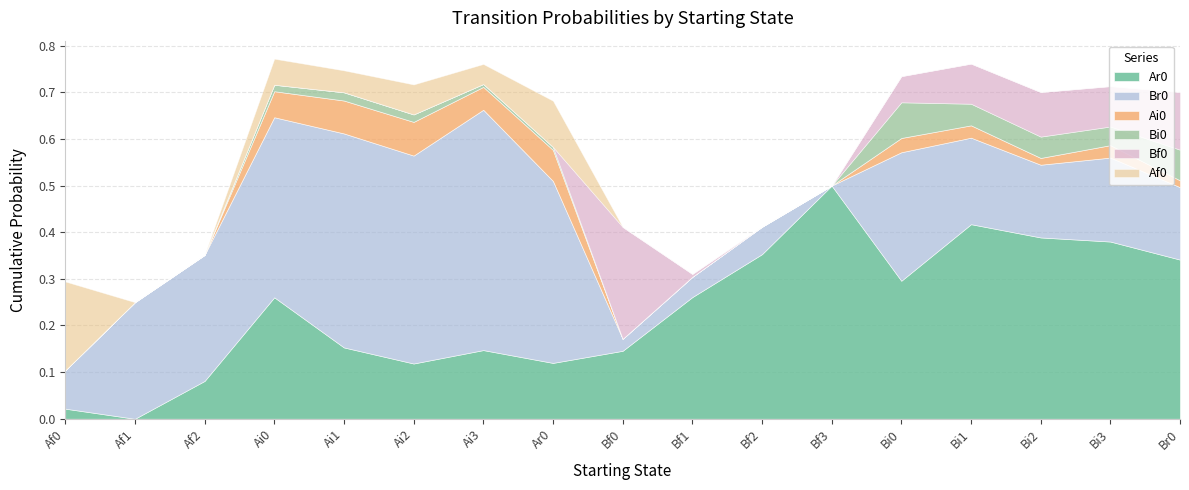

What is the spread (max minus min) of values at Ai0?

0.4